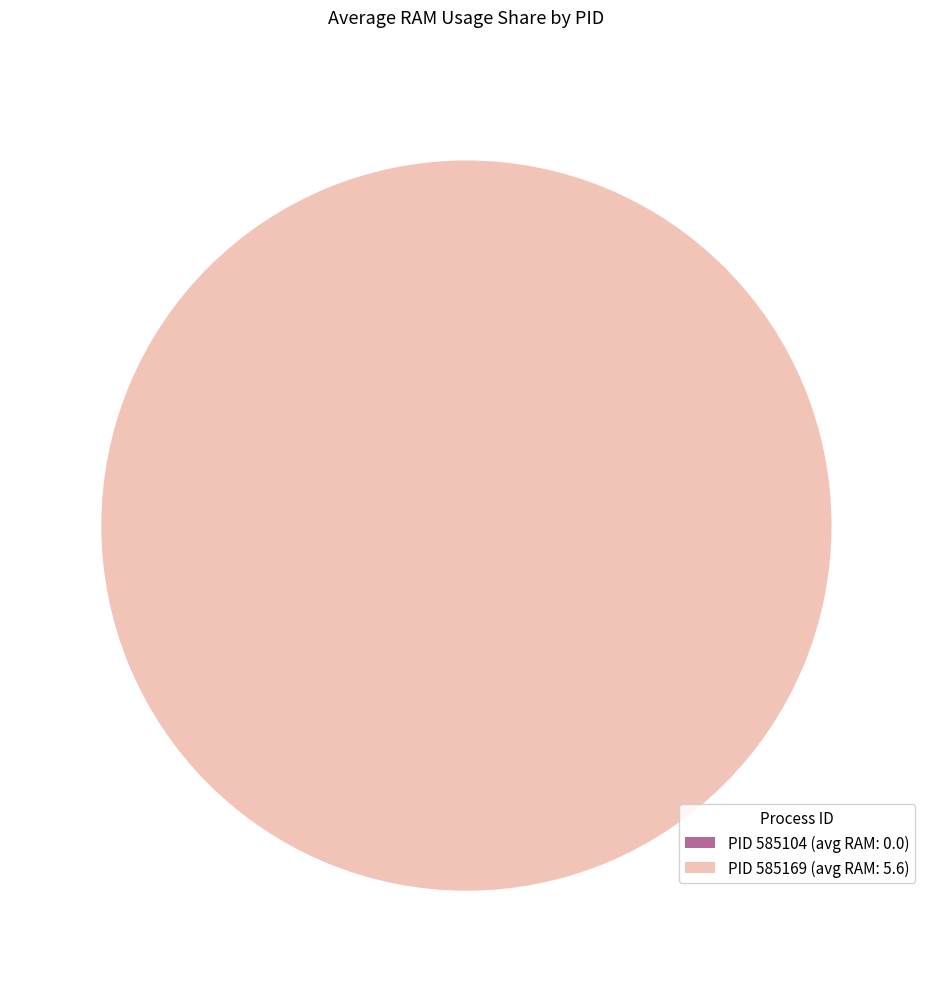

What is the largest slice in the pie chart?

PID 585169 (avg RAM: 5.6)